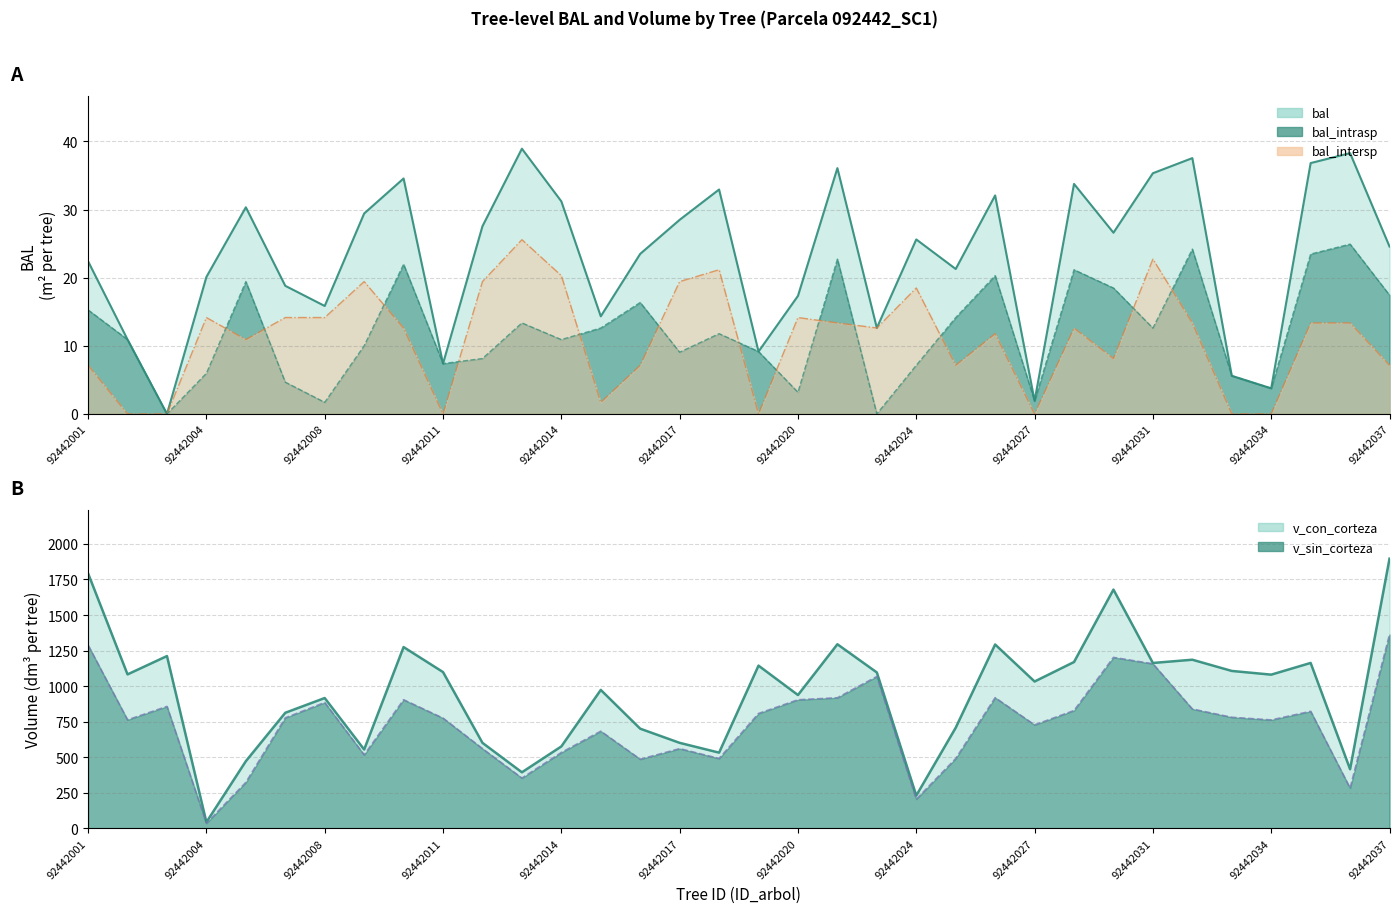

What is the value of the bal_intersp point at the 8th from the left?

19.4